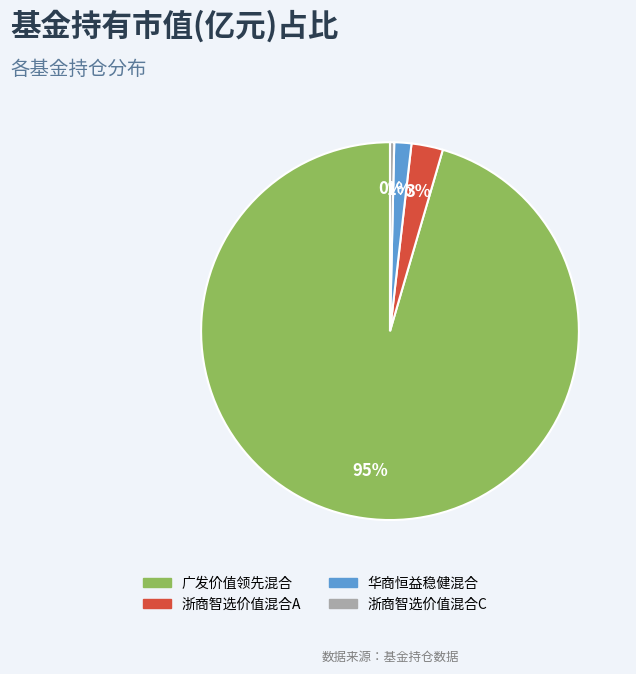

Is 浙商智选价值混合C the majority of the pie?

No